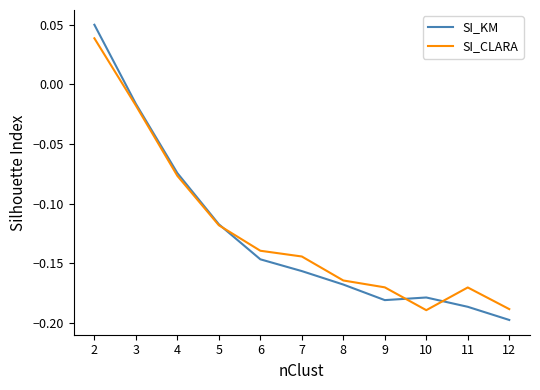

Which label corresponds to the smallest value in the chart?

12